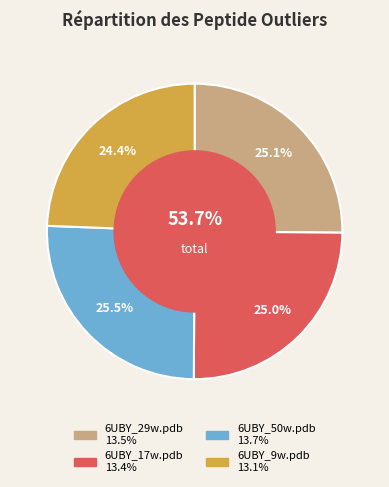

To the nearest percent, what percentage of the pie is 6UBY_50w.pdb?

26%